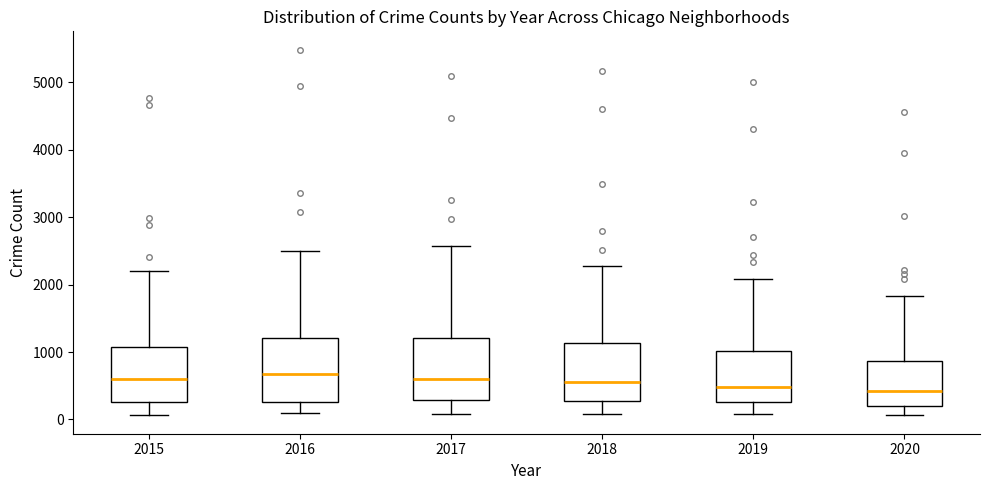

Reading left to right, transcribe this box plot: for each box, give where its median line is, the range the box spans, and where its two whiskers end, as read against the y-axis. The values are not printed on the chart, so give them approximately, as read against the axis.

2015: median 600, box 300 to 1100, whiskers 100 to 2200
2016: median 700, box 300 to 1200, whiskers 100 to 2500
2017: median 600, box 300 to 1200, whiskers 100 to 2600
2018: median 600, box 300 to 1100, whiskers 100 to 2300
2019: median 500, box 300 to 1000, whiskers 100 to 2100
2020: median 400, box 200 to 900, whiskers 100 to 1800